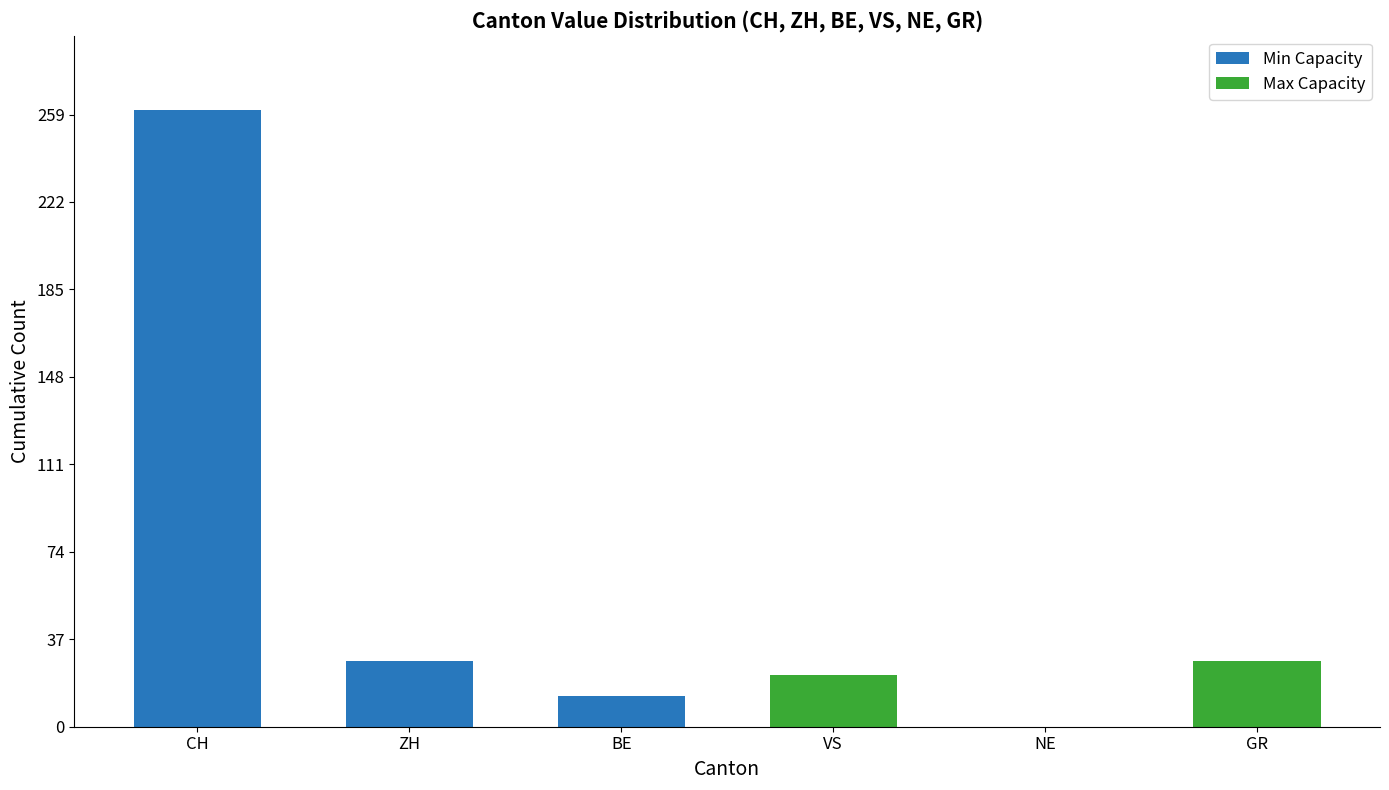

How many bars are there in total?

6